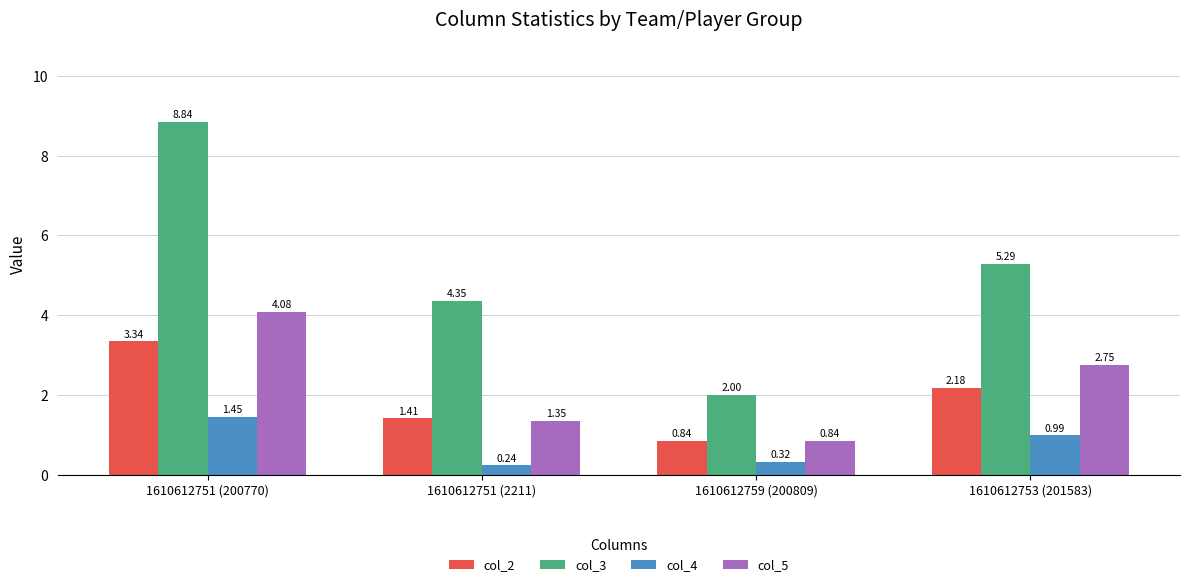

How many bars are there in total?

16